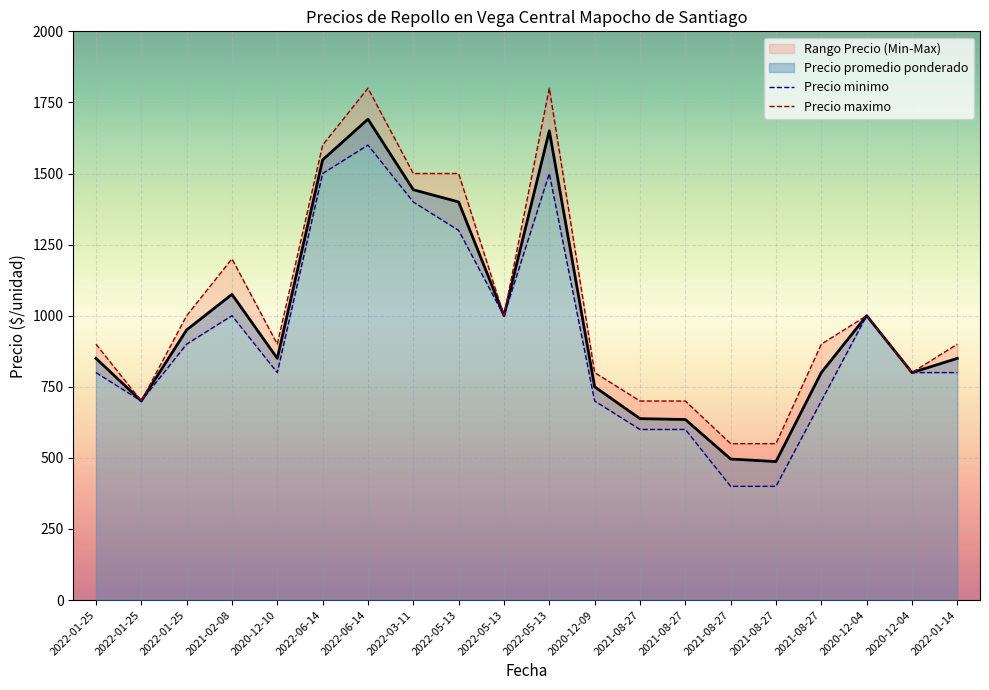

Which has a higher value, 2021-08-27 or 2022-05-13?

2022-05-13